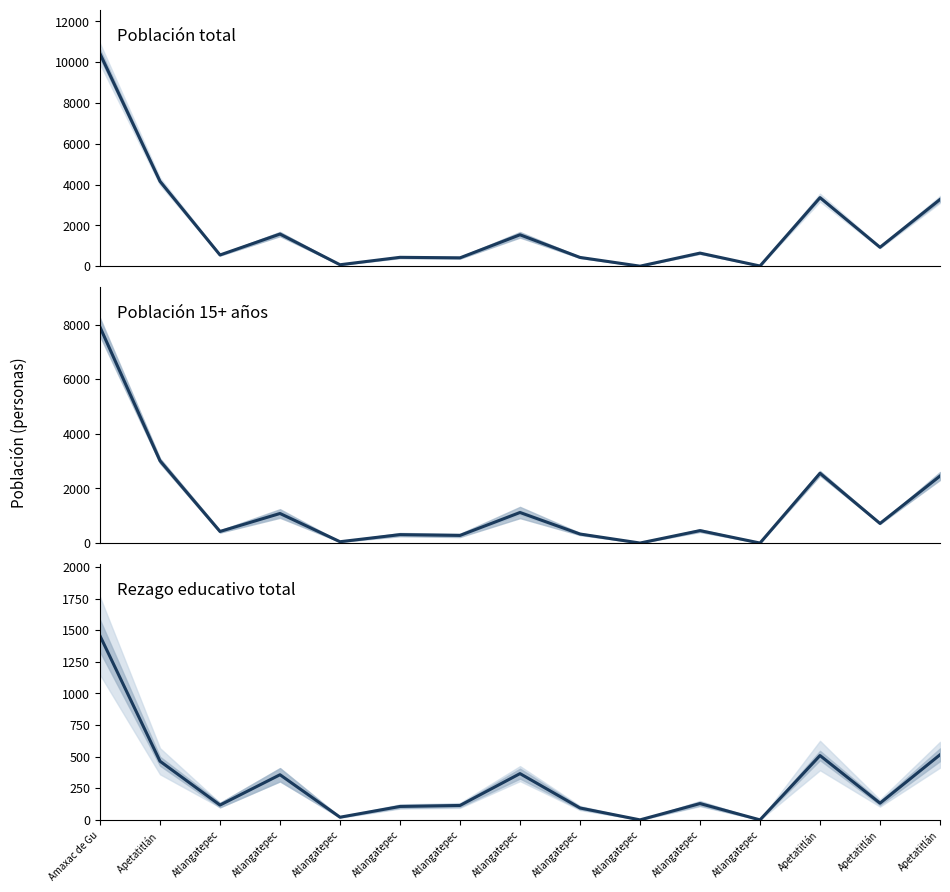

Rank the series by their average value, from lowest to highest.

Rezago educativo total, Población 15+ años, Población total